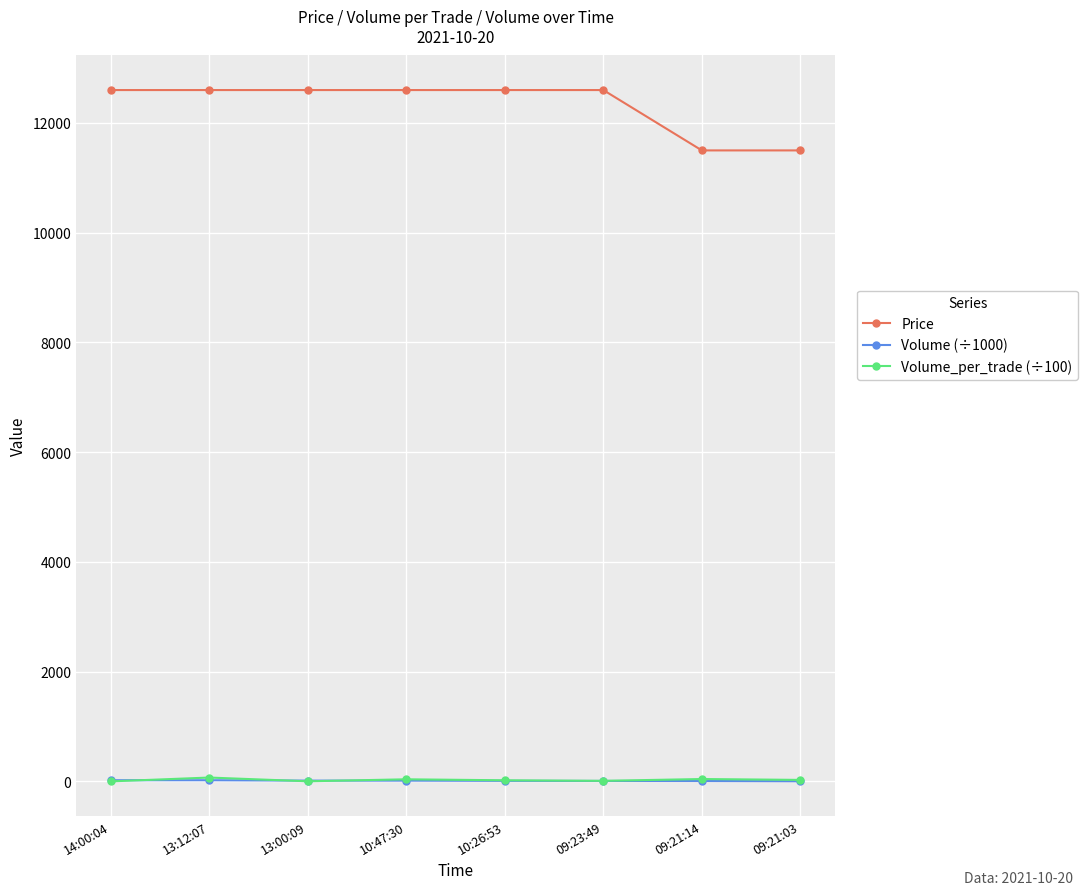

The value of Price at 13:12:07 is 6583.4. True or false?

False